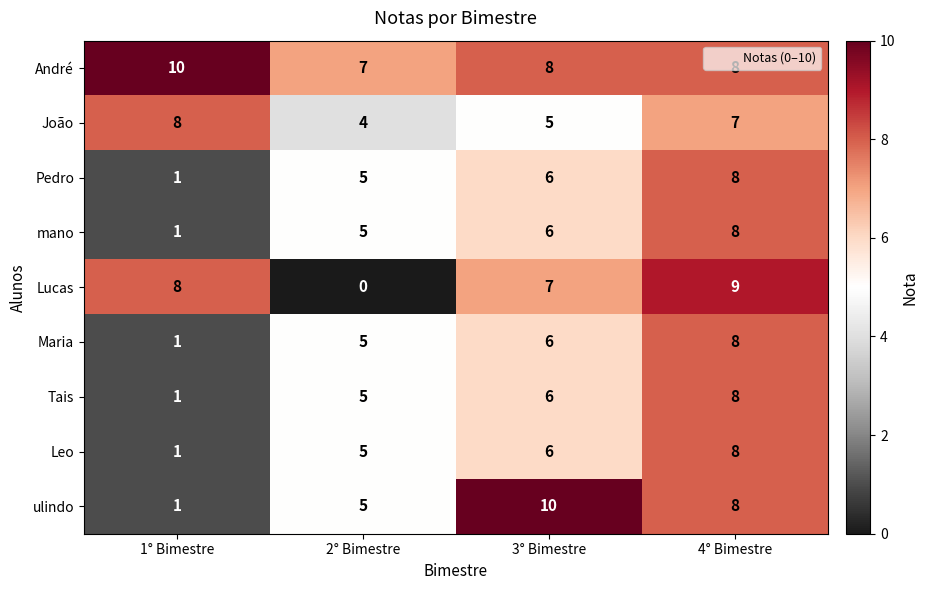

What is the sum of all mano values?

20